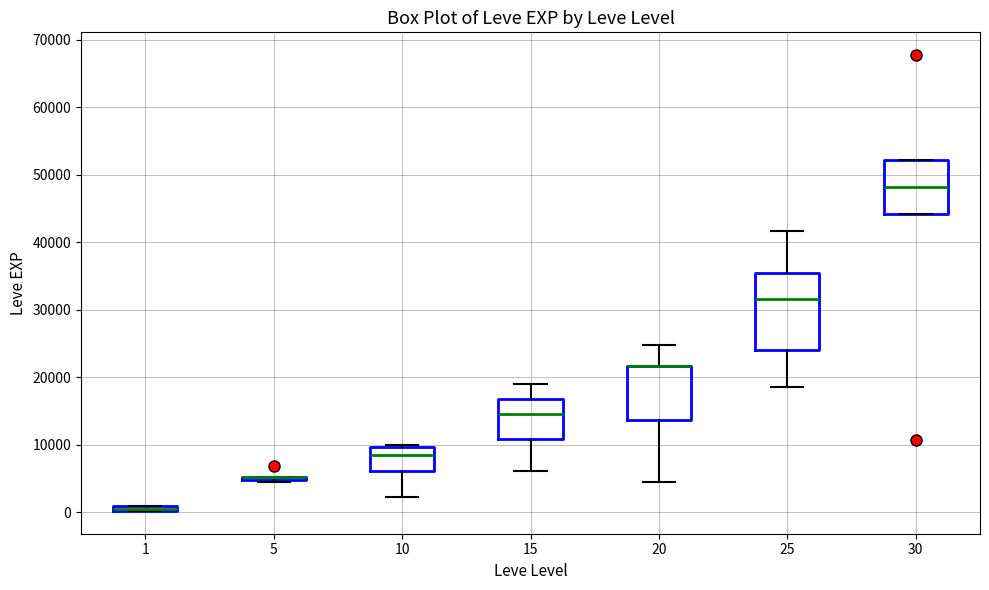

Which box is the tallest, from its lower edge to its upper edge?

25